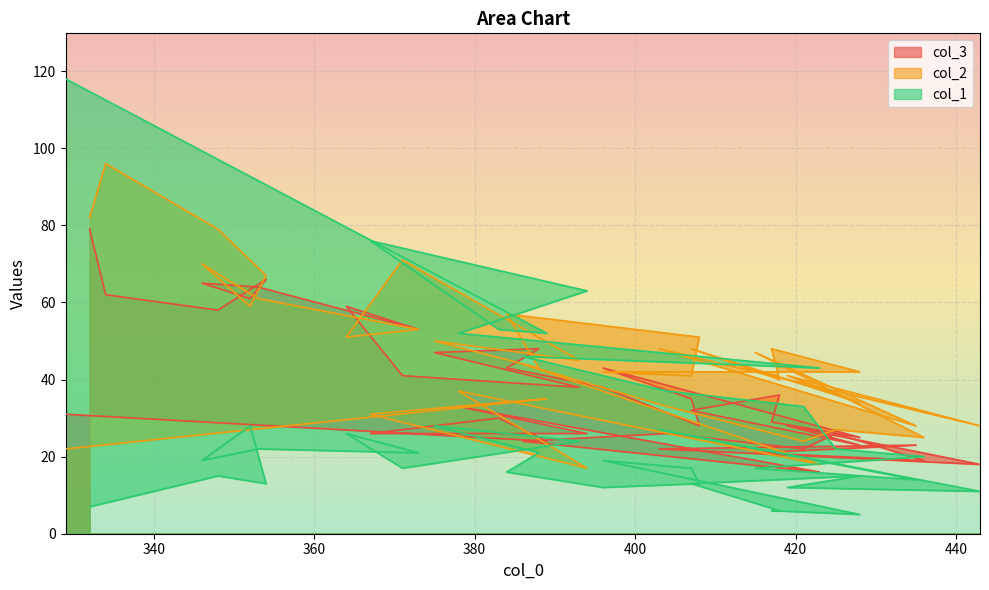

Which series has the largest range (max minus min)?

col_1